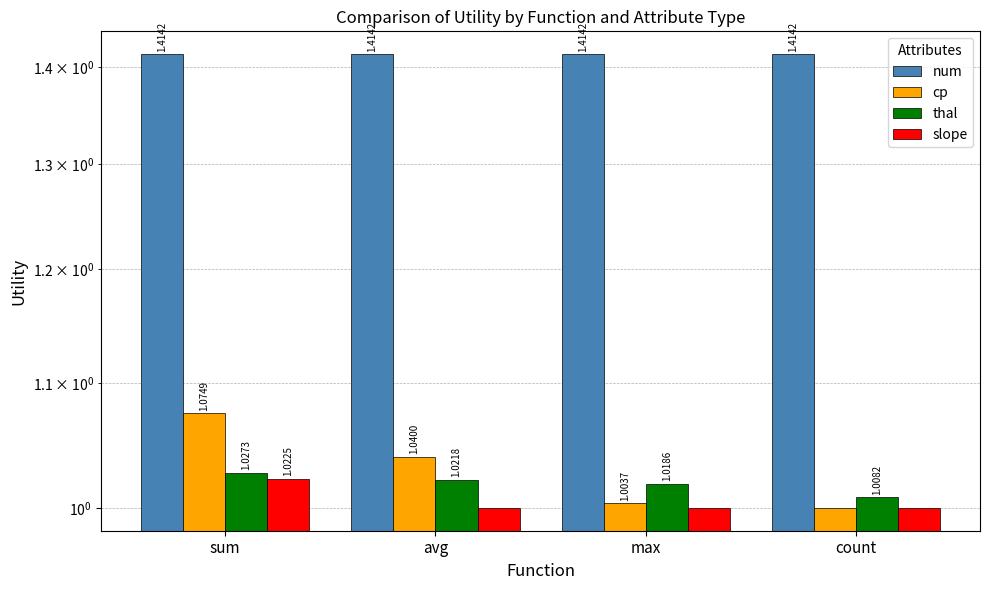

Which category has the highest value in the cp series?

sum